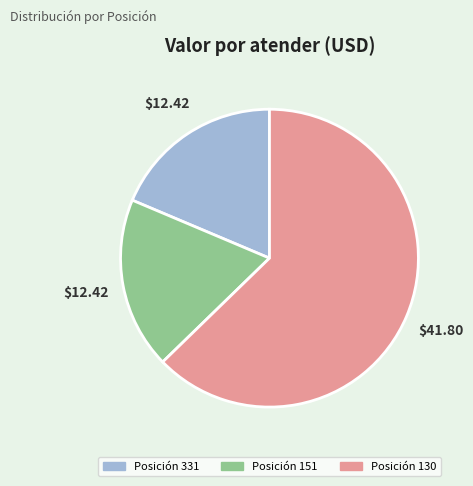

Does any single category account for the majority?

Yes